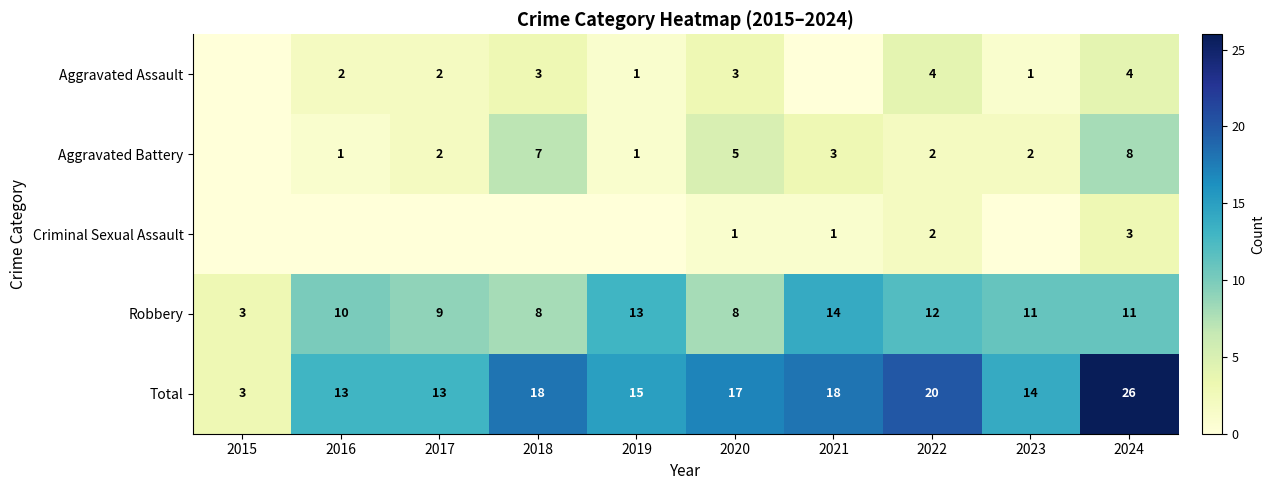

What is the difference between the highest and lowest values at 2021?

18